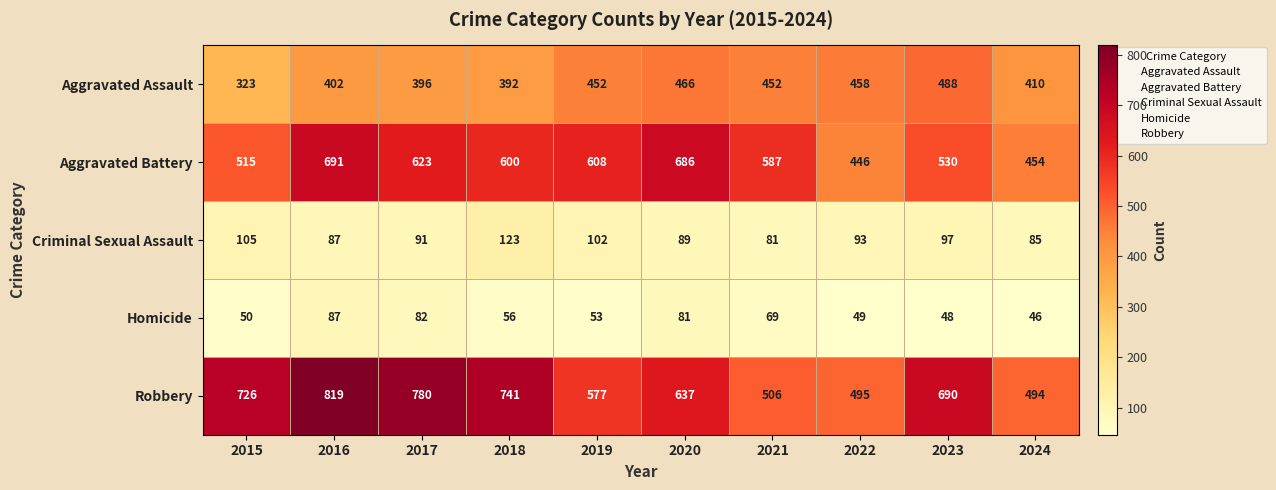

What is the difference between the maximum and minimum values in the Criminal Sexual Assault series?

42